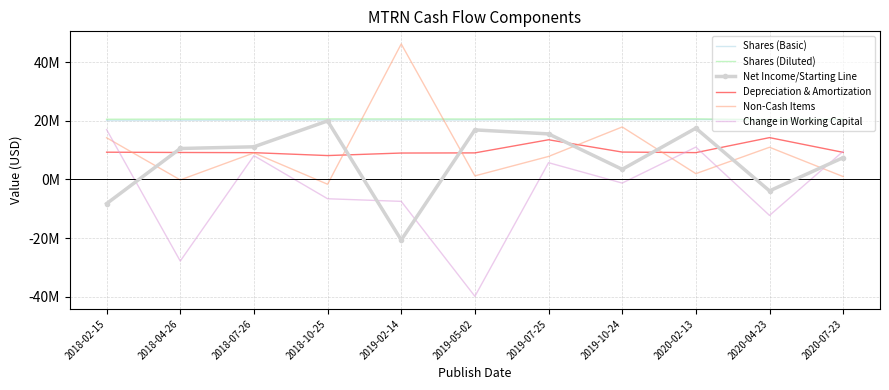

Between which two adjacent categories do Change in Working Capital and Depreciation & Amortization first intersect?

2018-02-15 and 2018-04-26